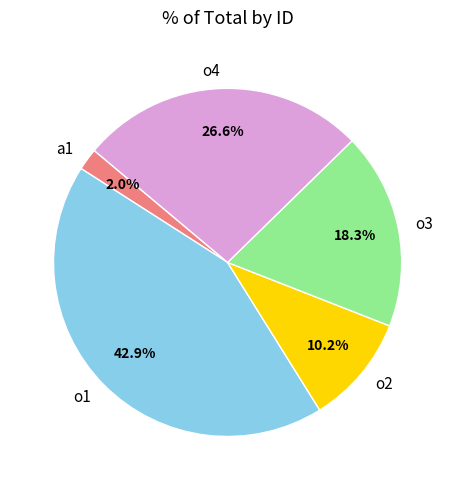

Does any single category account for the majority?

No